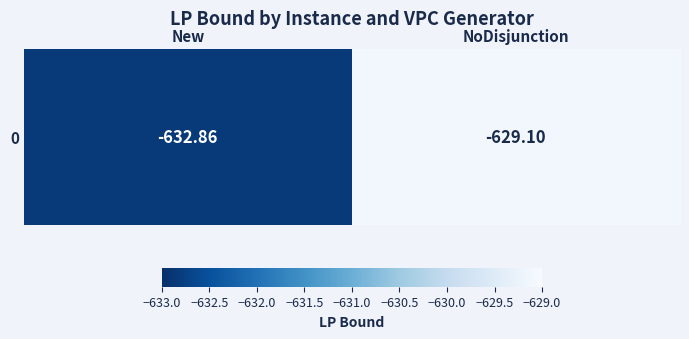

What is the change in value from New to NoDisjunction?

+3.8